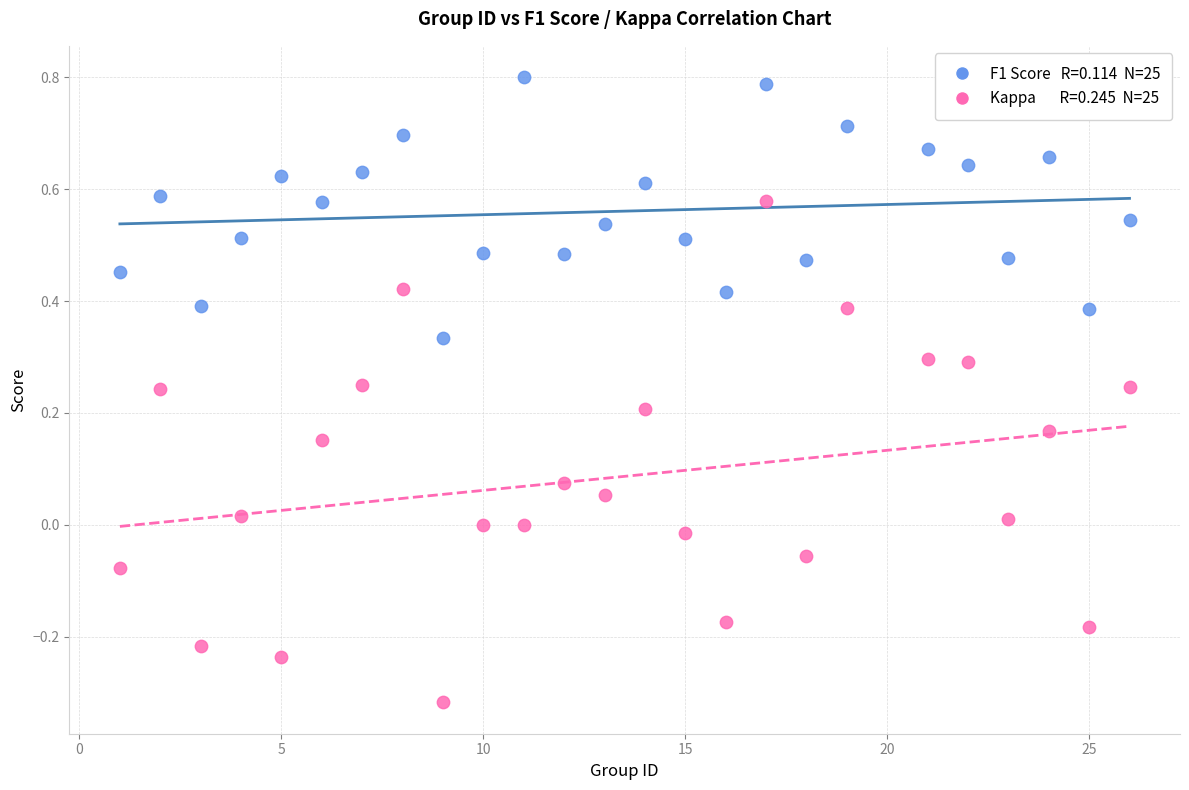

Across all data points, what is the range of Y values (max minus min)?

1.1